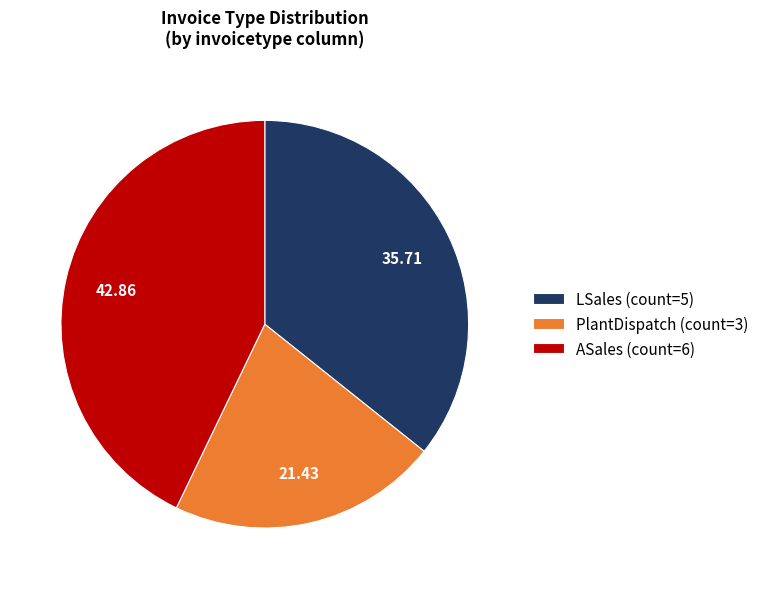

Is the sum of PlantDispatch (count=3) and LSales (count=5) greater than half?

Yes